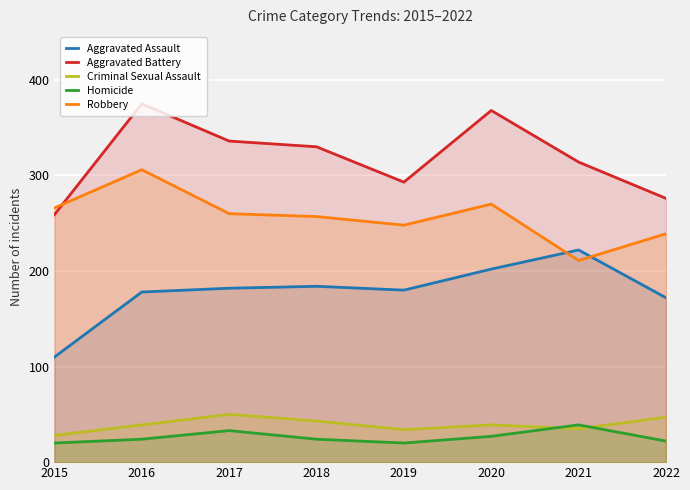

At 2015, list the series in order from smallest to largest.

Homicide, Criminal Sexual Assault, Aggravated Assault, Aggravated Battery, Robbery